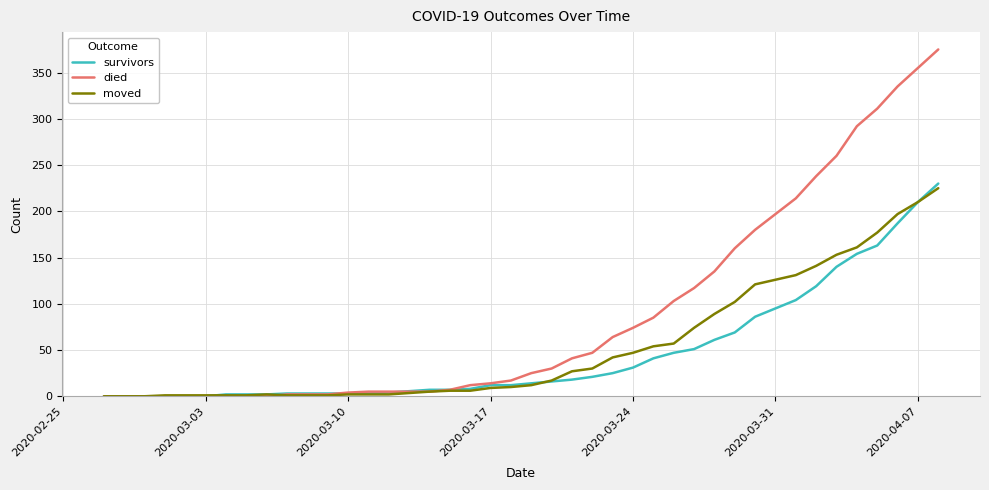

Which series has the largest total across all categories?

died